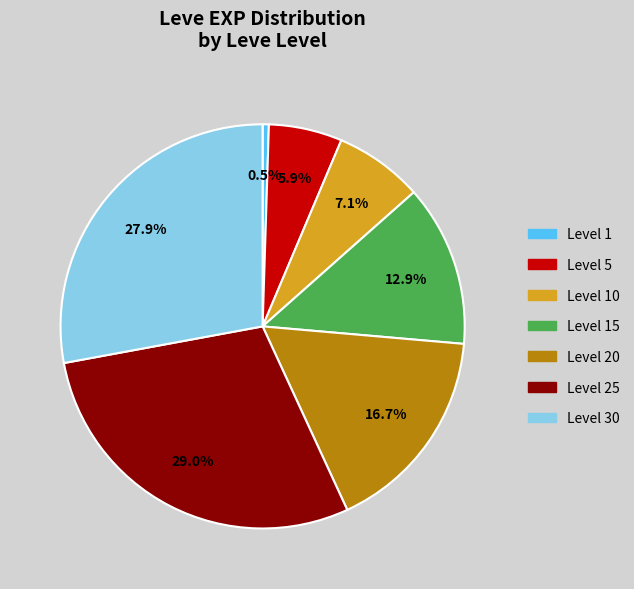

Which slice is the smallest?

Level 1